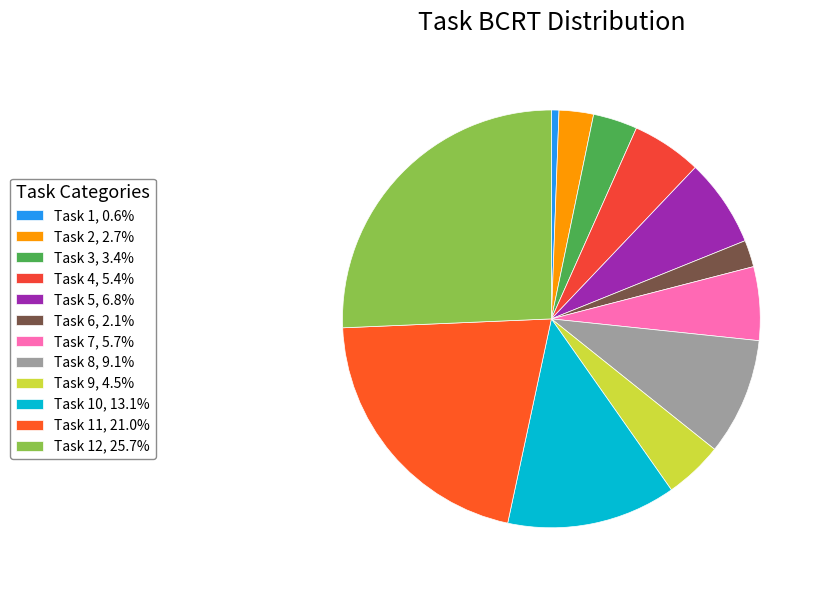

How many slices are in this pie chart?

12